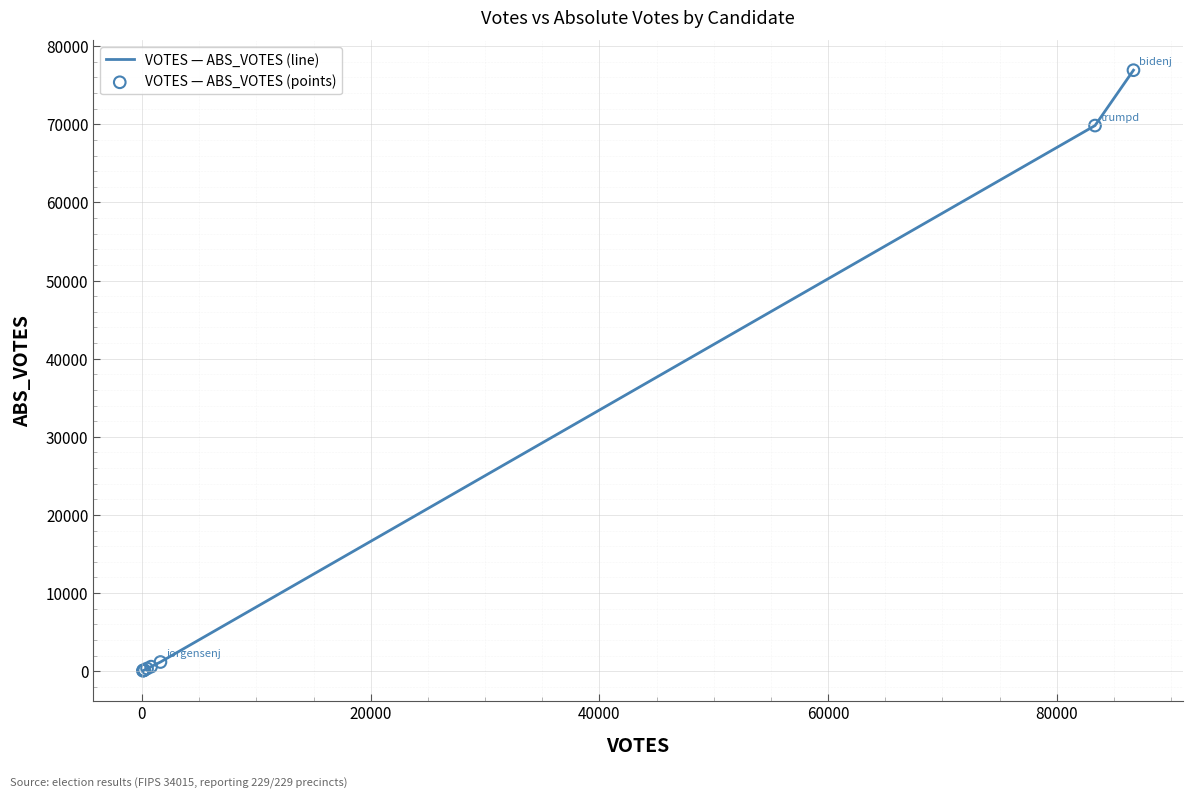

What is the greatest value displayed?

76925